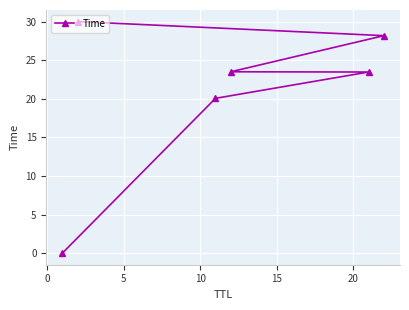

Count the number of categories in the chart.

6